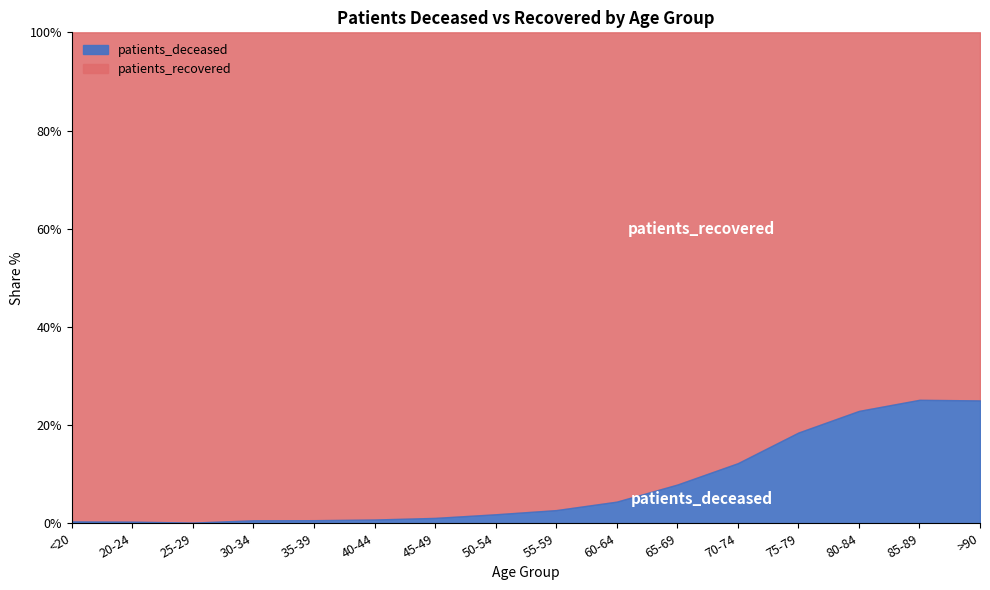

At 55-59, list the series in order from smallest to largest.

patients_deceased, patients_recovered